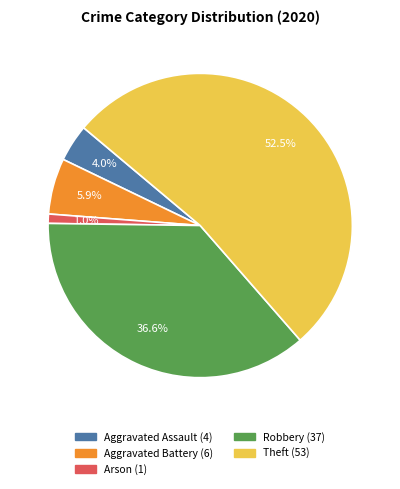

Is there any slice that represents more than half of the pie?

Yes